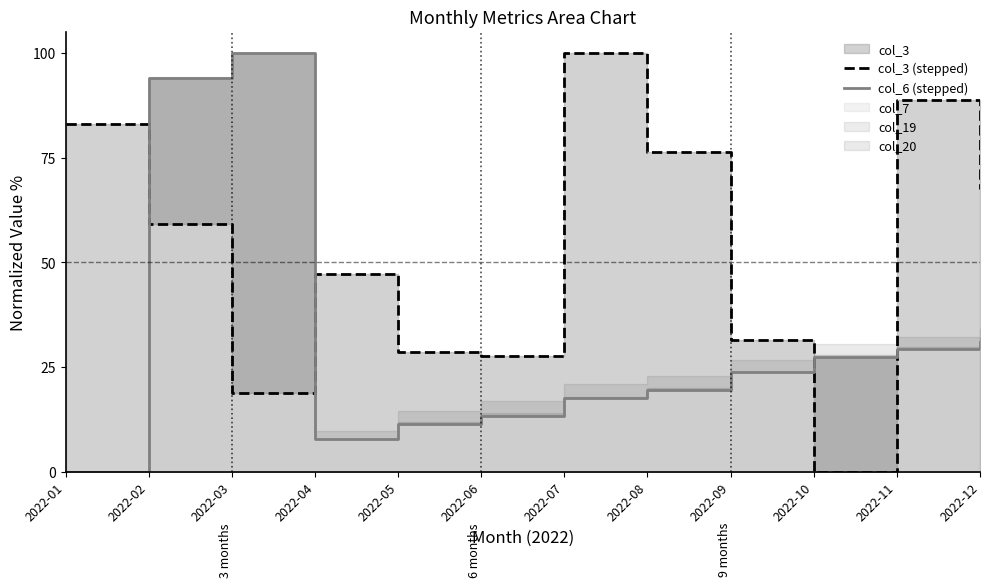

Which series ends up on top after the final intersection of col_3 (stepped) and col_6 (stepped)?

col_3 (stepped)